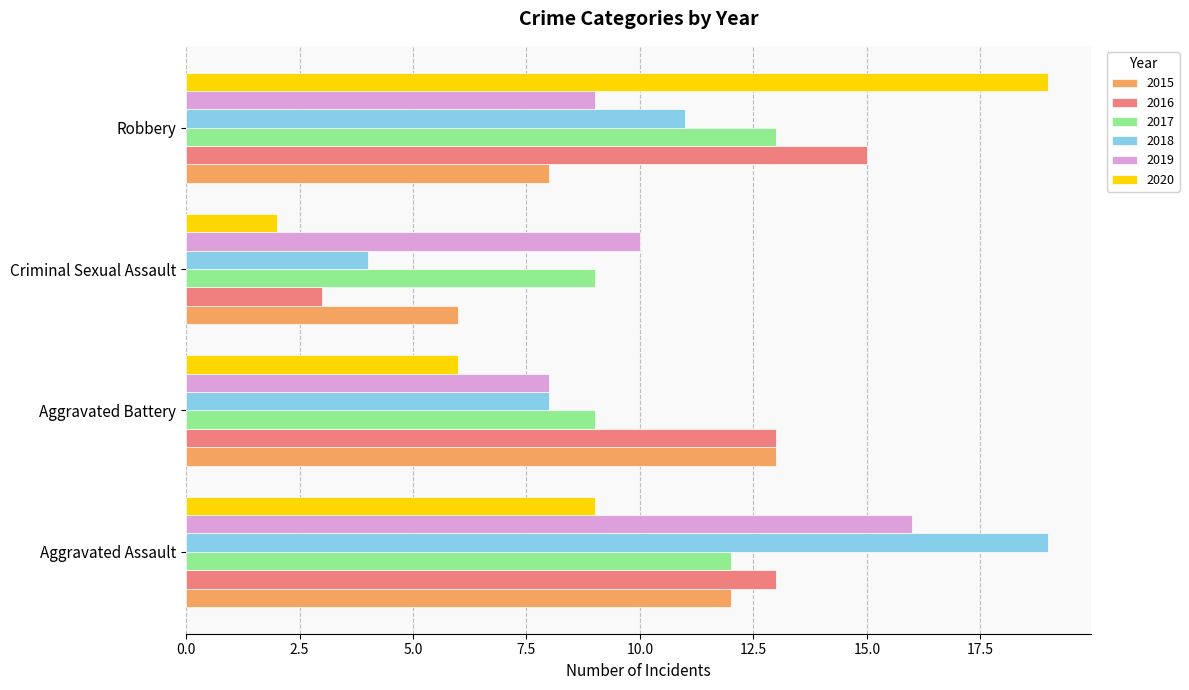

The 2018 series shows 7 at Criminal Sexual Assault. True or false?

False